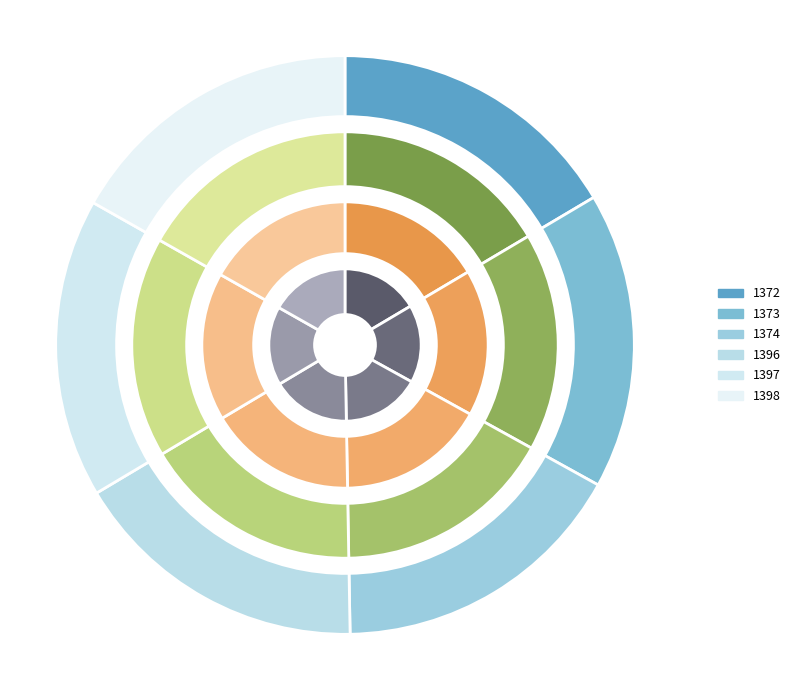

To the nearest percent, what is the combined percentage of 1372 and 1398?

33%